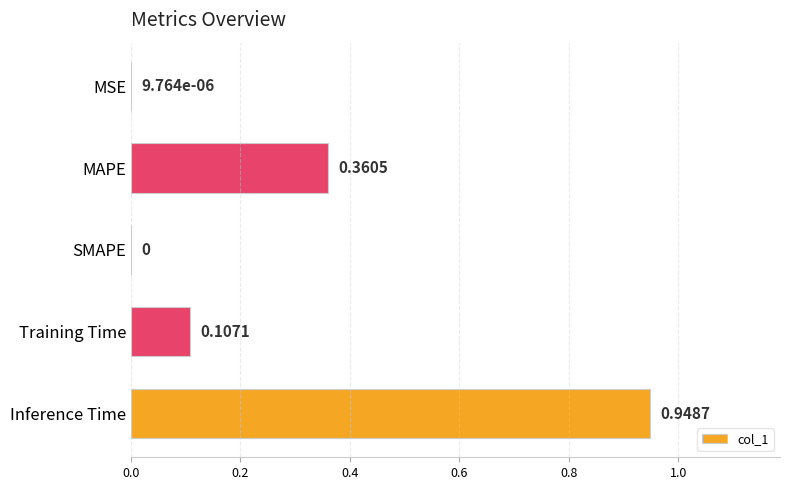

At which category does the chart reach its peak across all series?

Inference Time